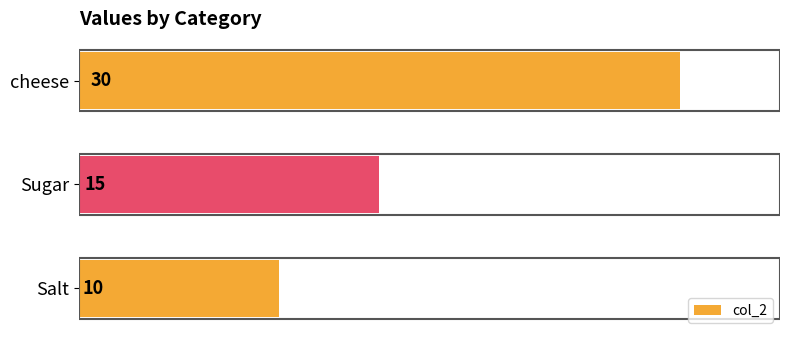

What is the label of the 2nd bar from the bottom?

Sugar